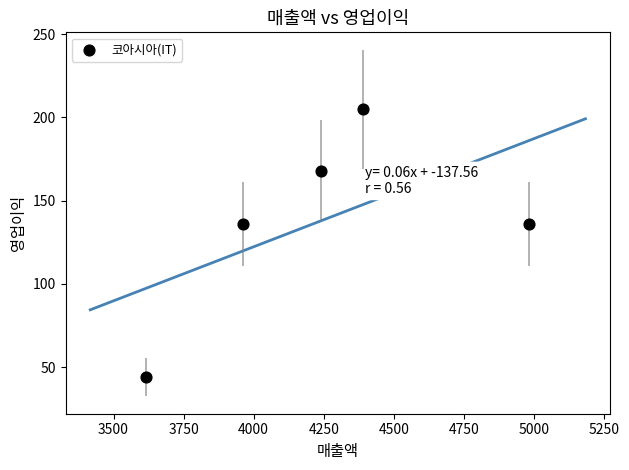

What is the range of Y values (max minus min)?

161